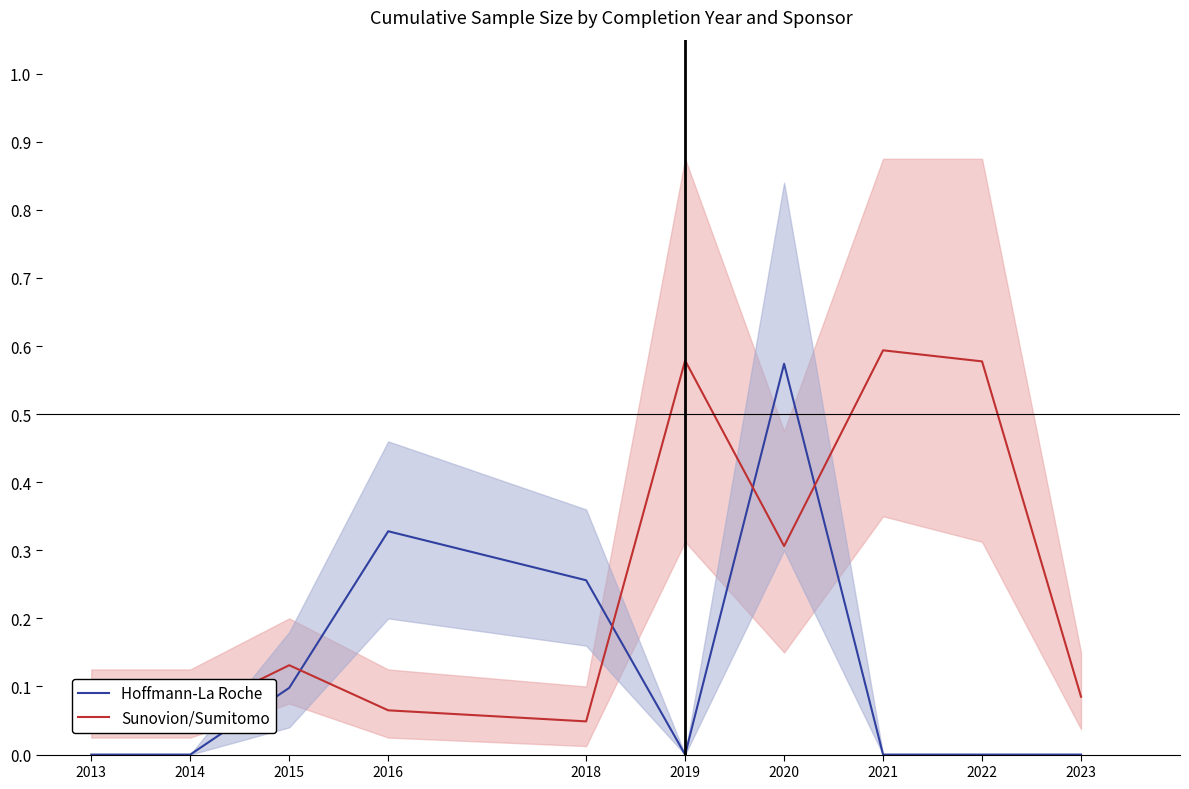

What is the average value of the Sunovion/Sumitomo series?

0.3